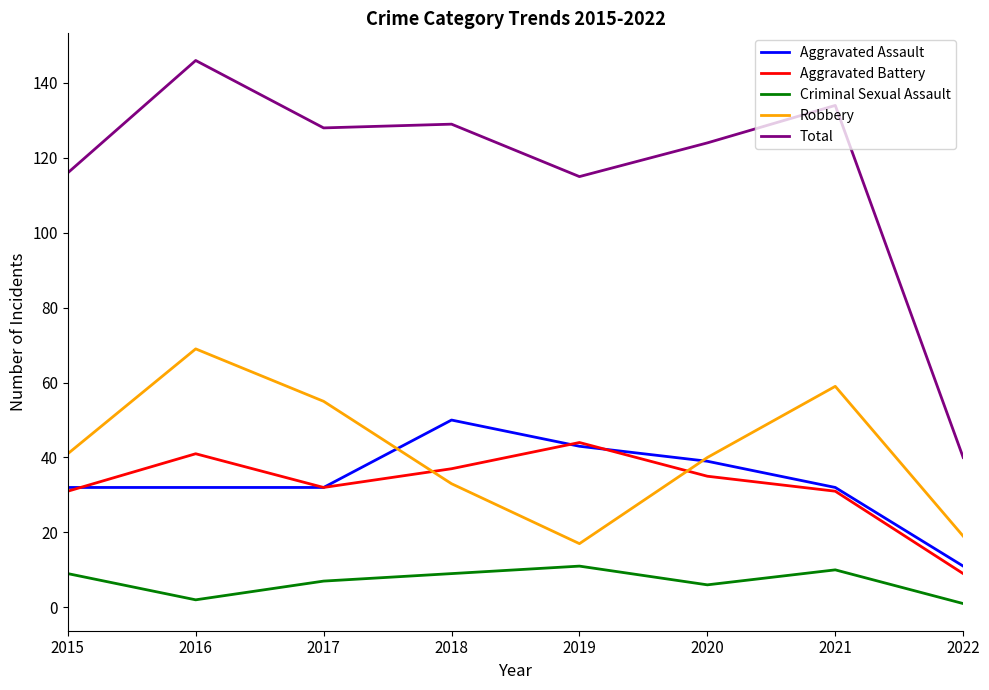

True or false: Total and Aggravated Assault cross at least once.

False